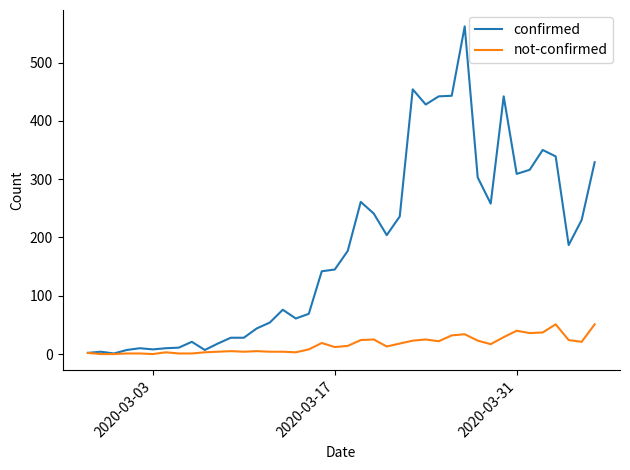

Which series has the largest range (max minus min)?

confirmed